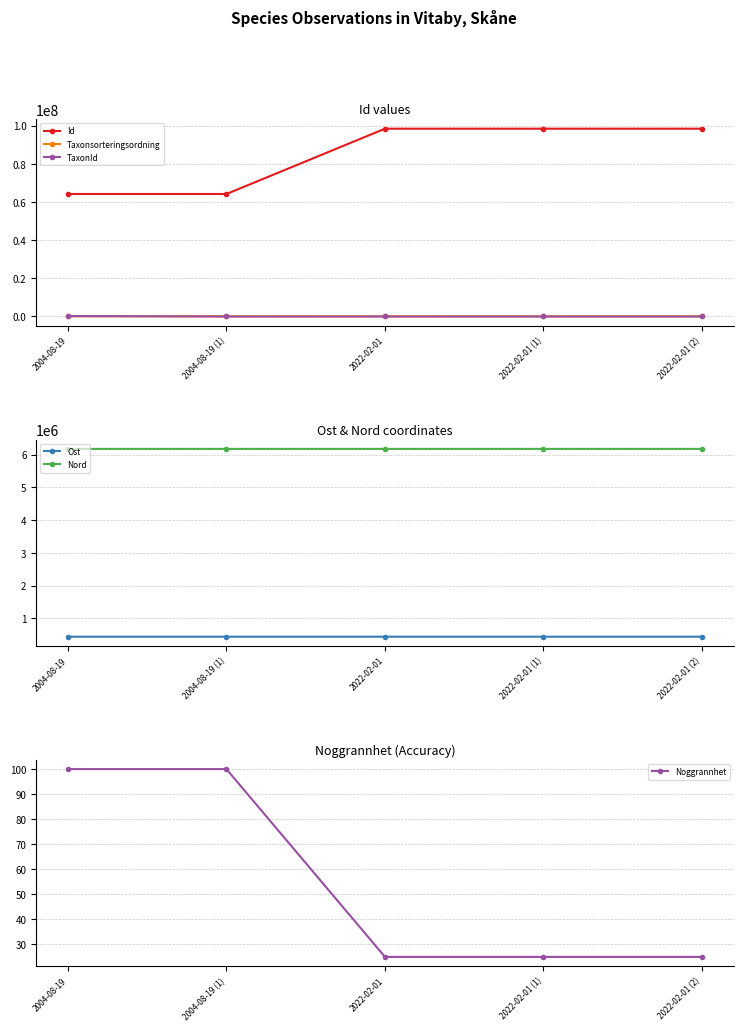

True or false: Nord and TaxonId cross at least once.

False